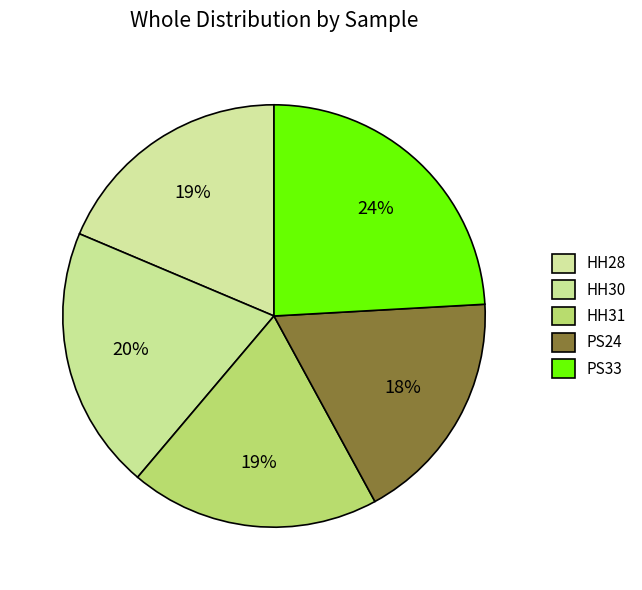

How many slices are in this pie chart?

5